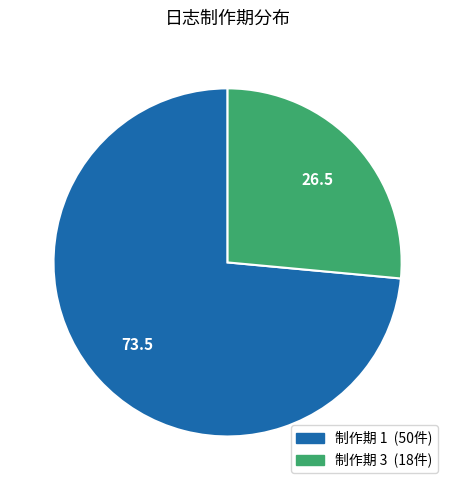

Which slice is the smallest?

制作期 3